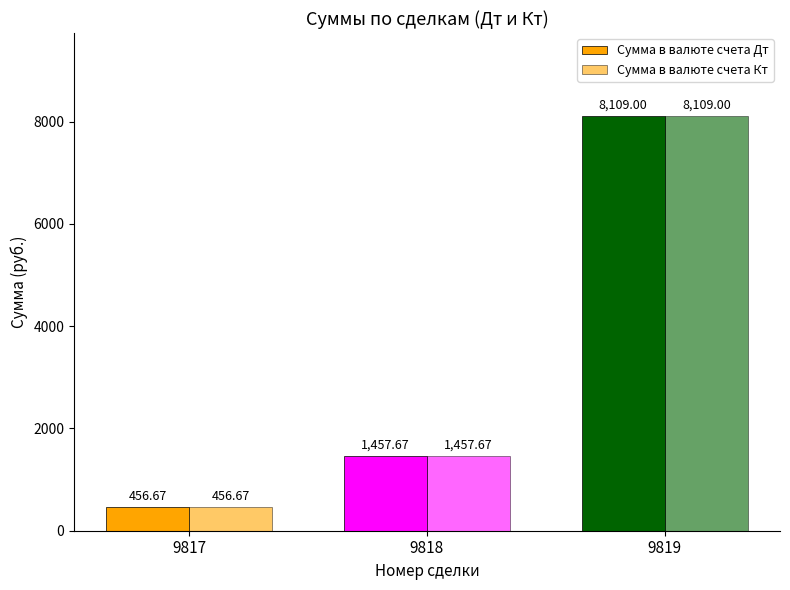

How many data points in Сумма в валюте счета Кт are above 1457?

2